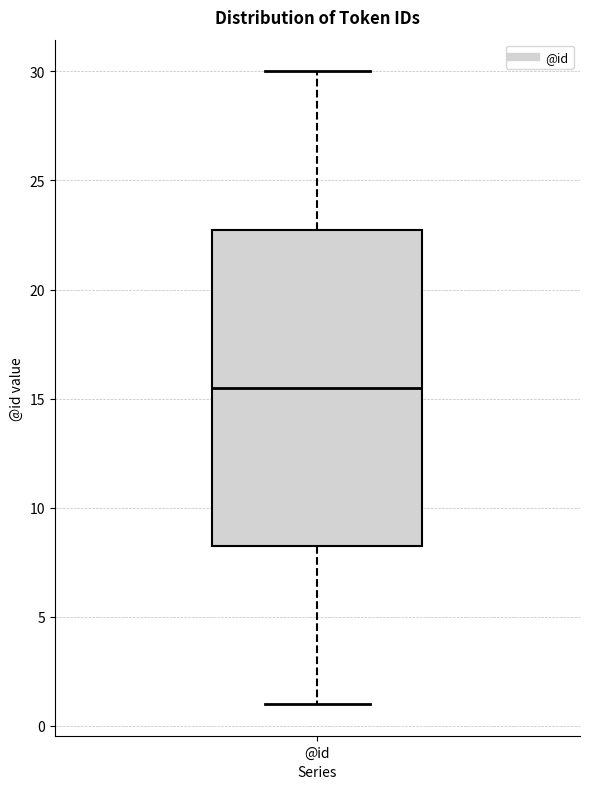

Transcribe this box plot: give where the median line is, the range the box spans, and where the two whiskers end, as read against the y-axis. The values are not printed on the chart, so give them approximately, as read against the axis.

median 15.5, box 8.5 to 23.0, whiskers 1.0 to 30.0